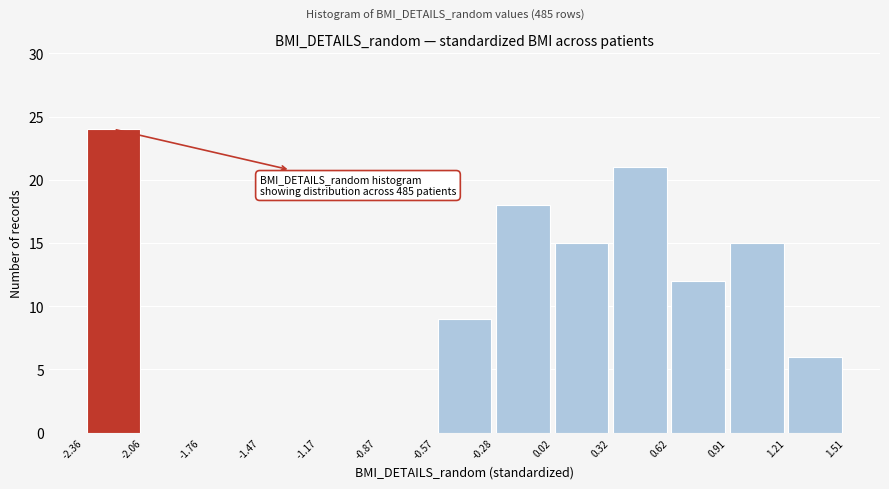

Over which range of the x-axis is the bar tallest?

-2.36 to -2.06